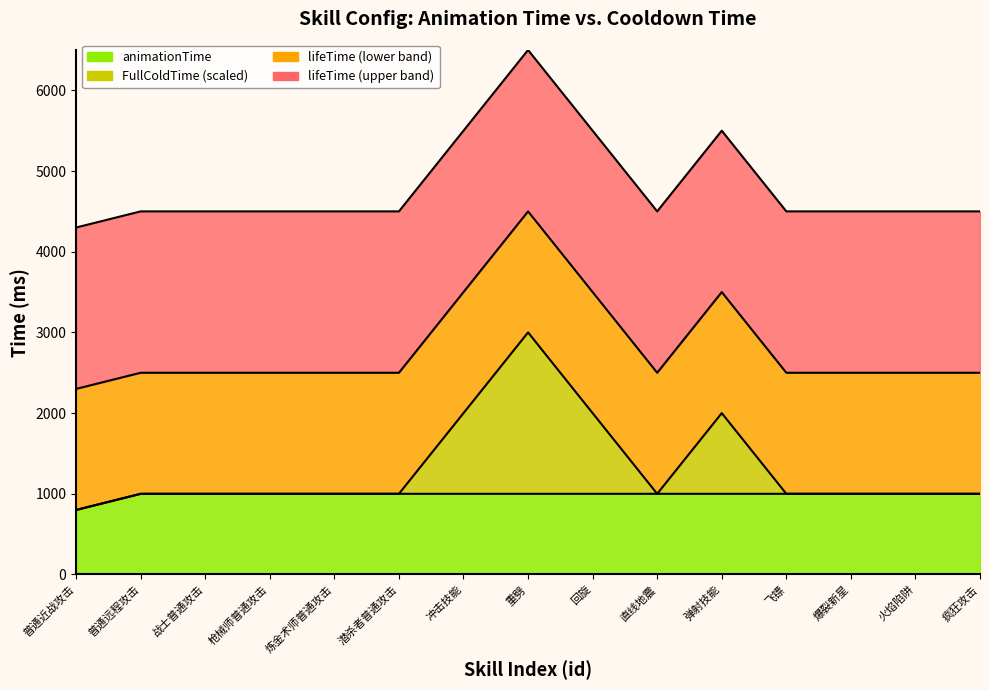

What is the value of the animationTime point at the 4th from the left?

1000